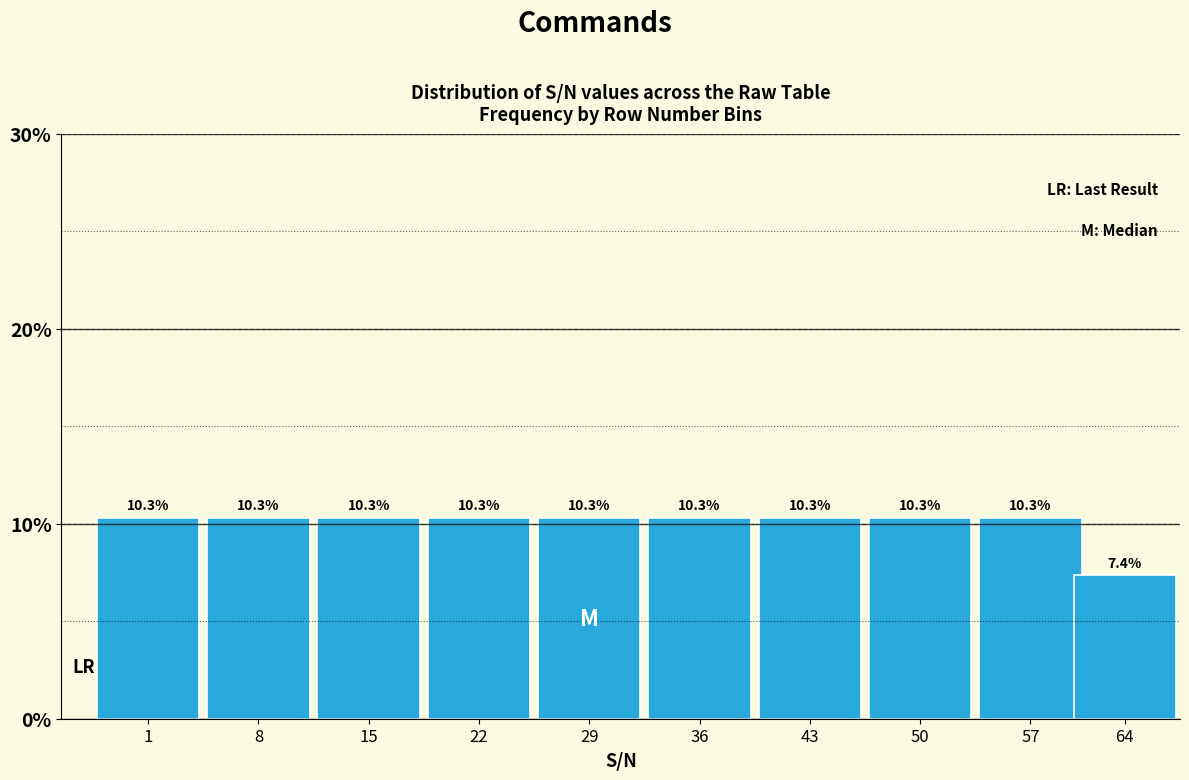

Reading left to right, list all the values displayed in this chart.

10.3	10.3	10.3	10.3	10.3	10.3	10.3	10.3	10.3	7.4